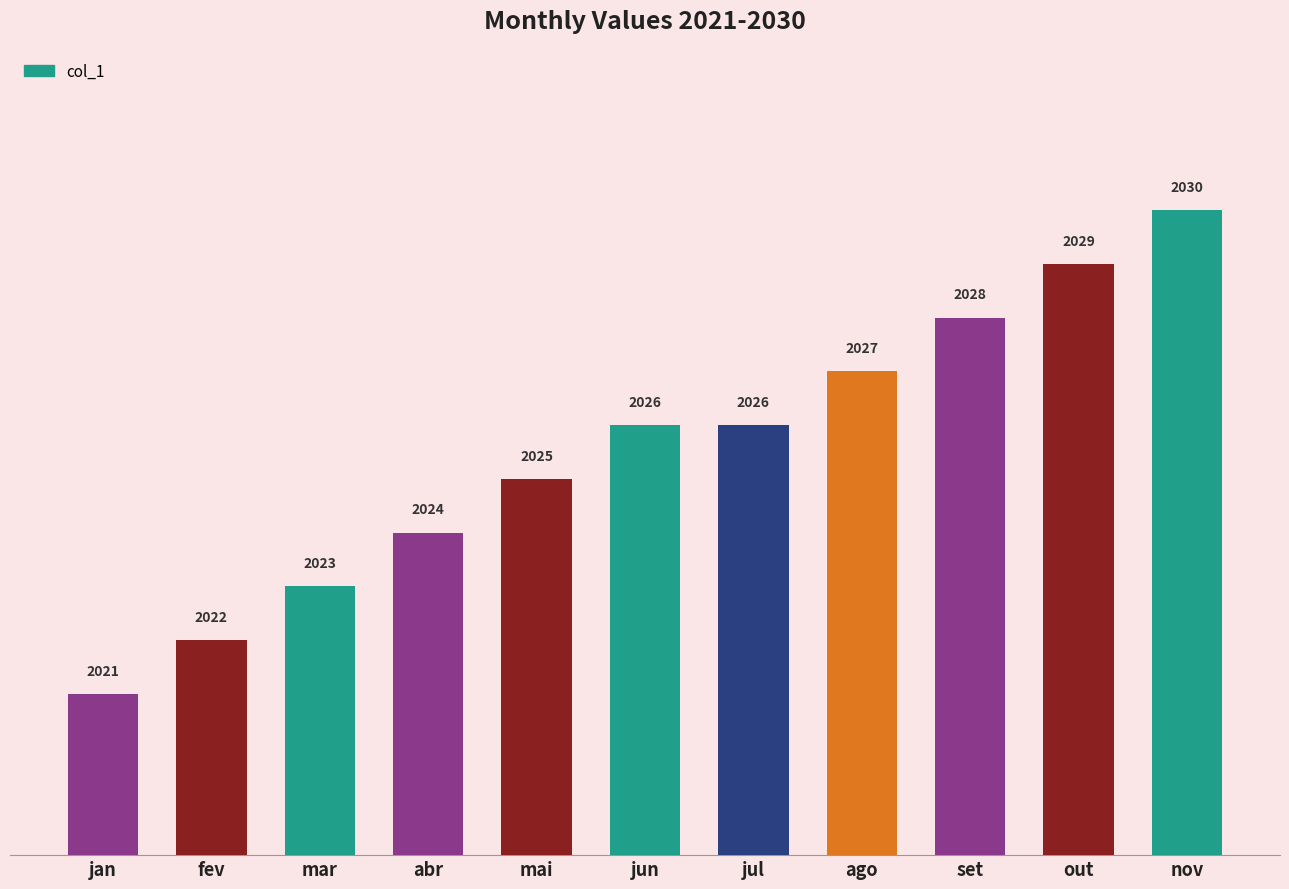

What is the label of the 3rd bar from the left?

mar